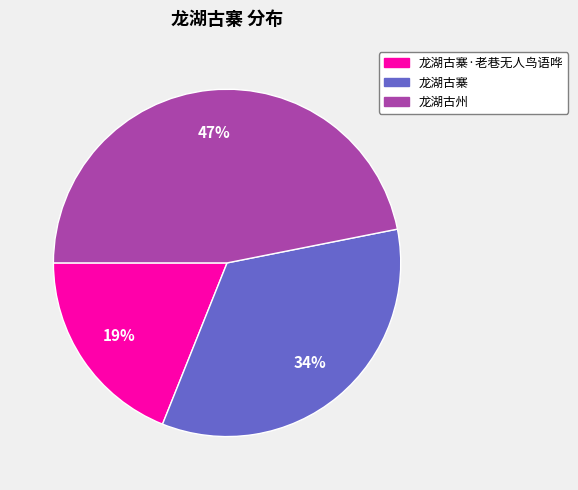

Is there any slice that represents more than half of the pie?

No